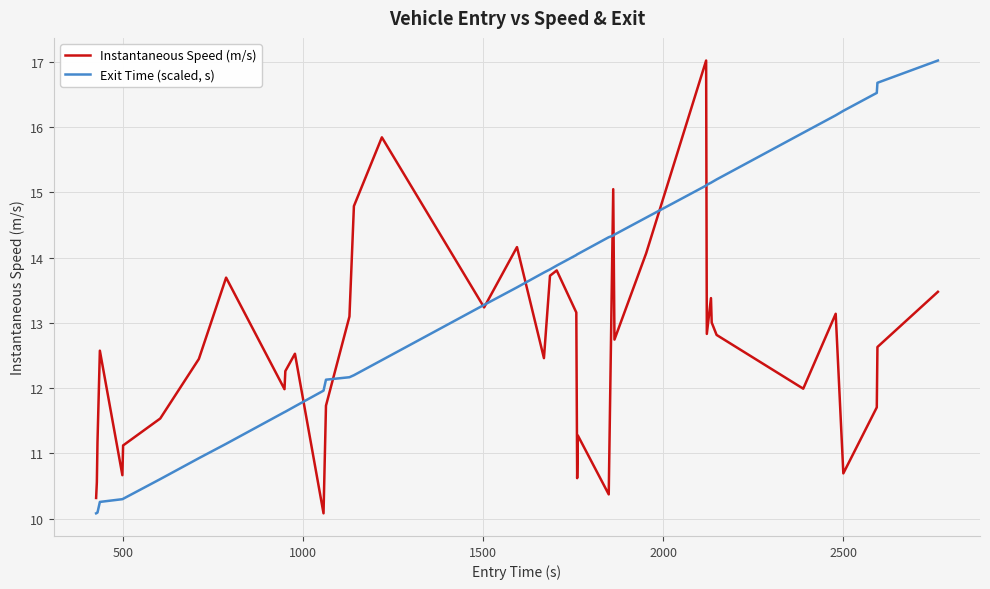

Which series has the largest total across all categories?

Exit Time (scaled, s)